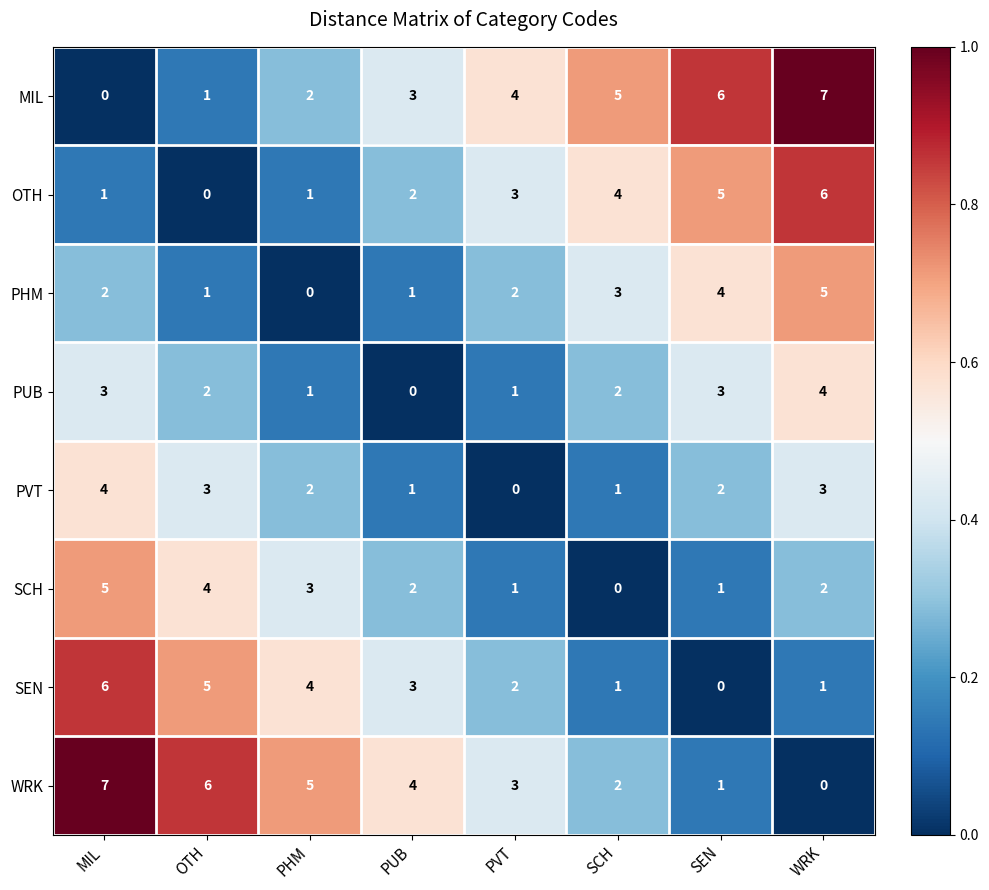

How many PUB values are between 1 and 3?

6